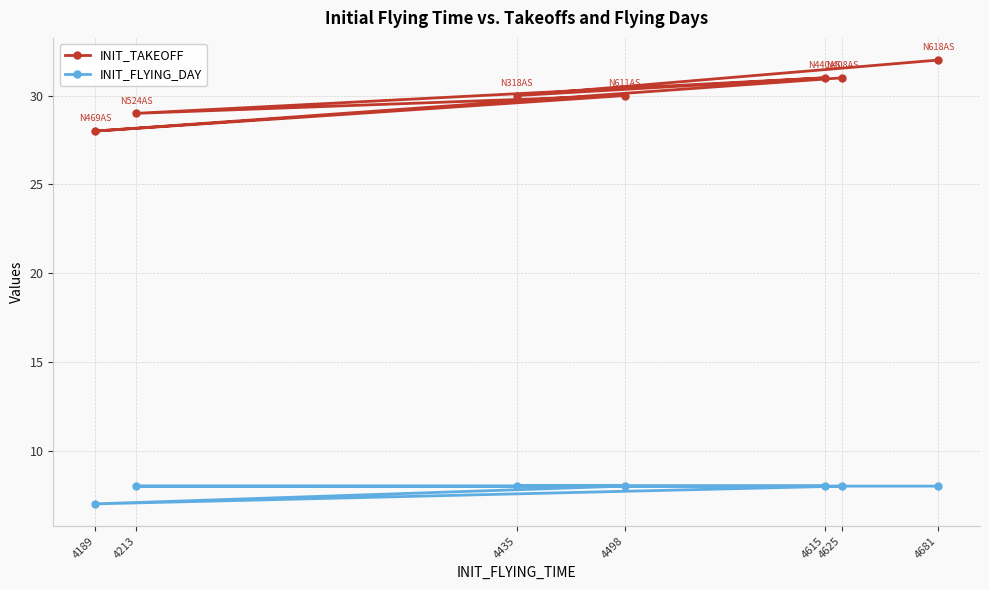

True or false: INIT_TAKEOFF has a value of 51 at 4498.

False